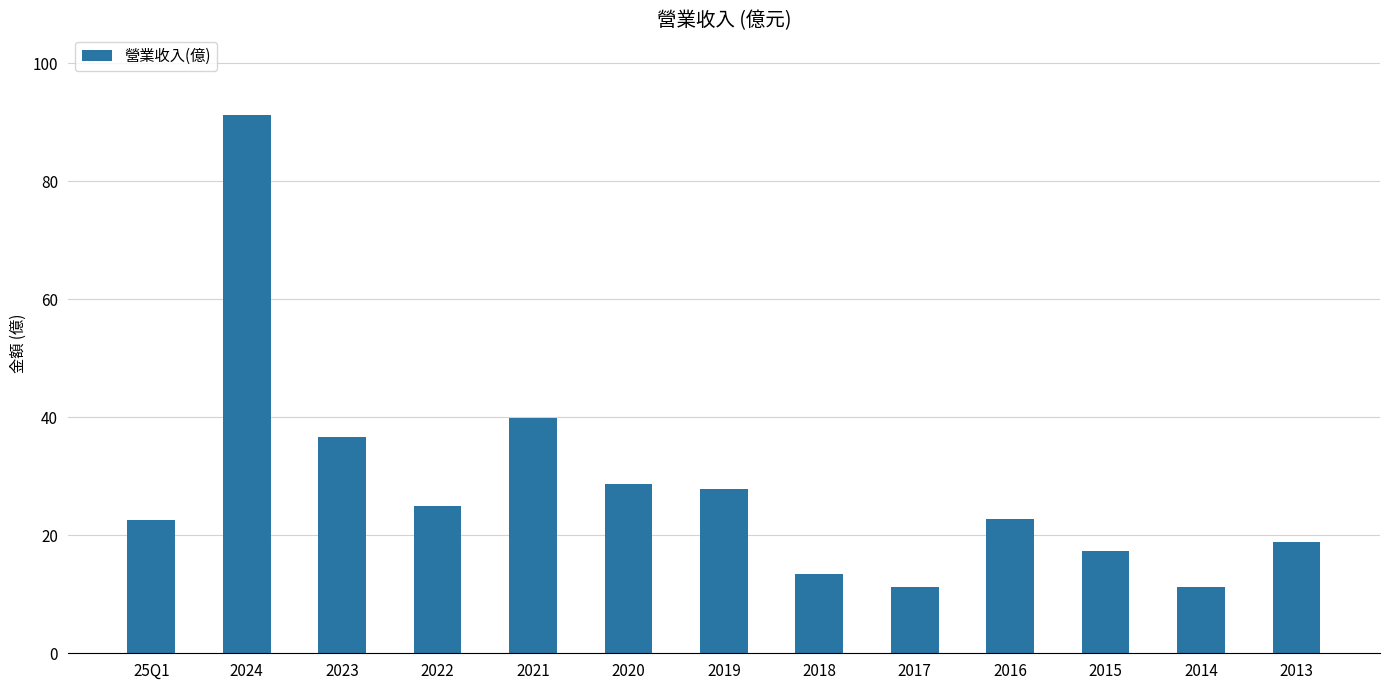

What is the change in value from 2016 to 2015?

-5.4